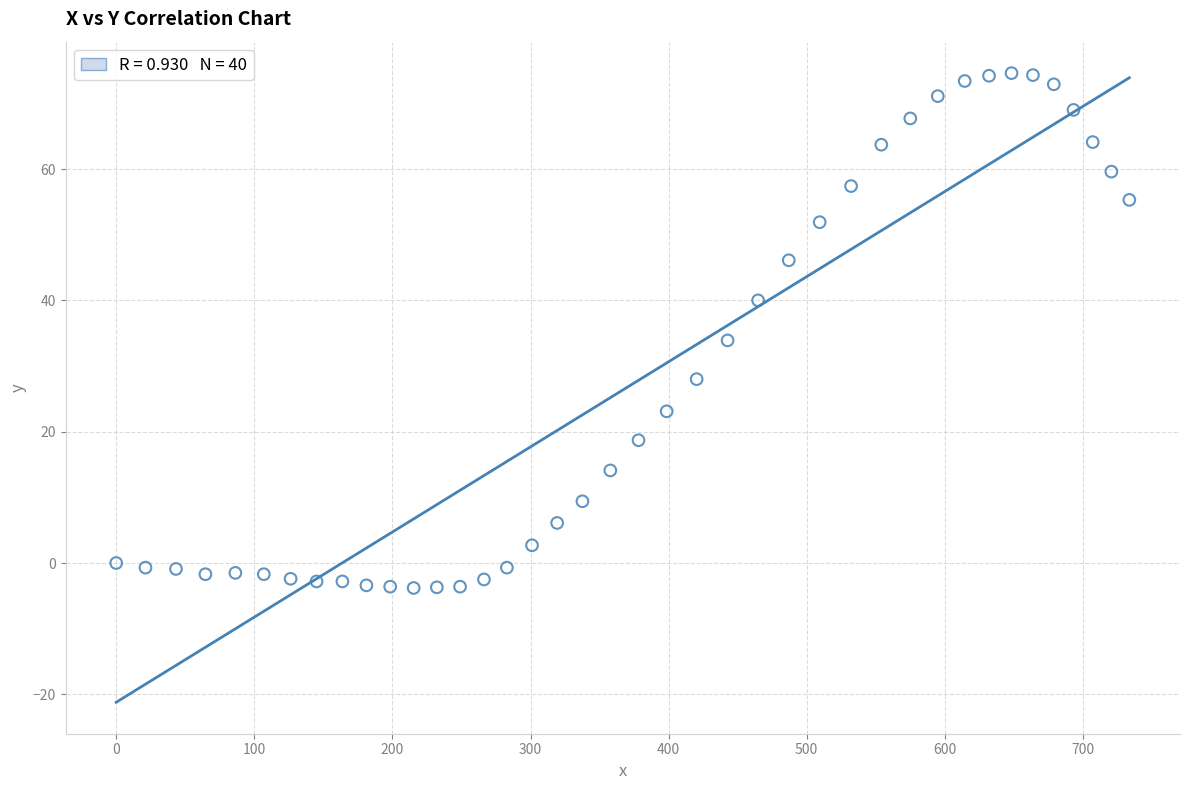

What is the range of Y values (max minus min)?

78.4